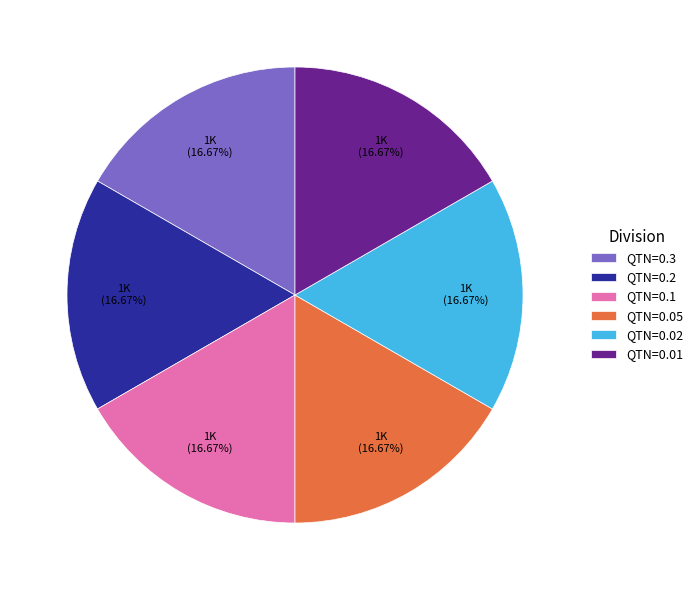

What is the ratio of the value at QTN=0.3 to the value at QTN=0.1?

1.0